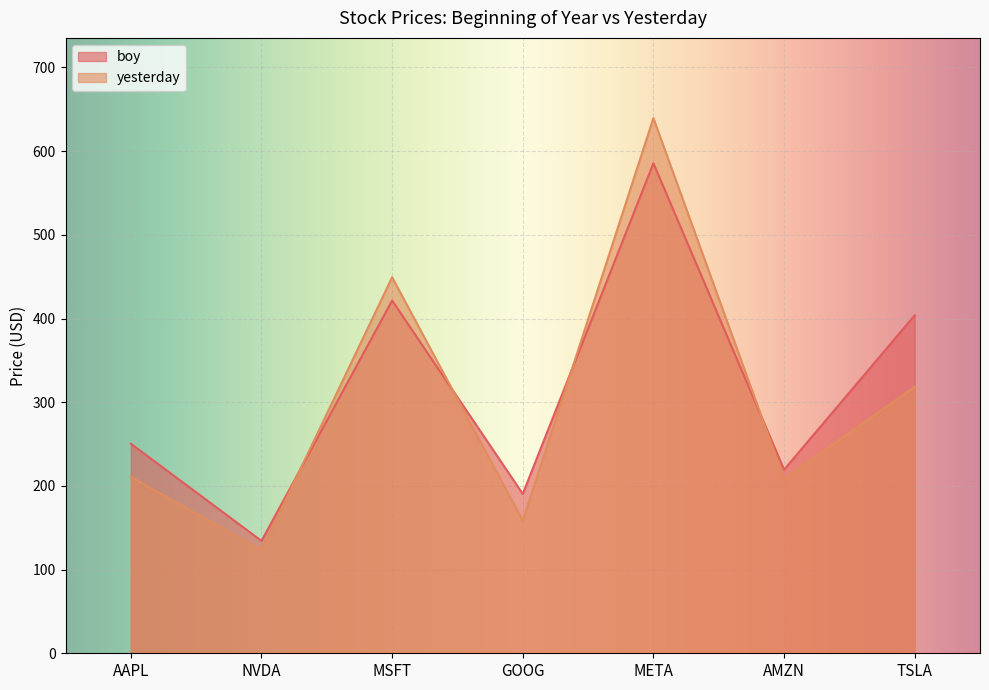

Where is the first local minimum for boy?

NVDA